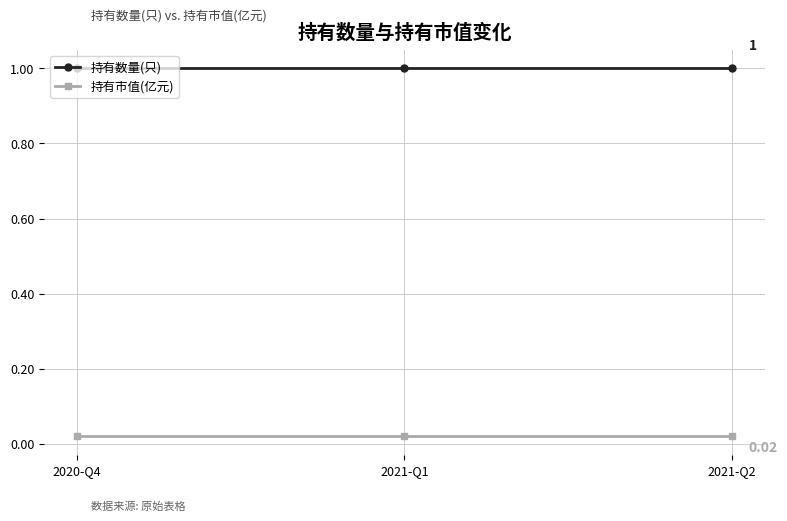

What is the average value of the 持有数量(只) series?

1.0